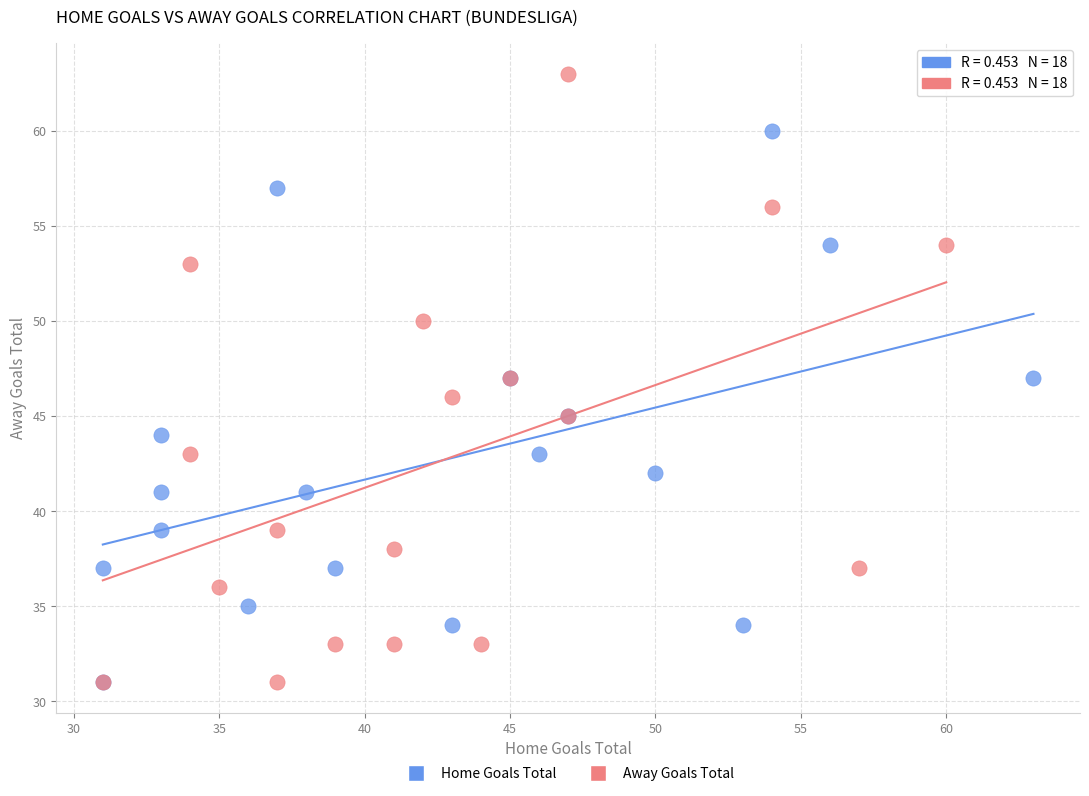

Which series reaches the maximum Y coordinate?

Away Goals Total